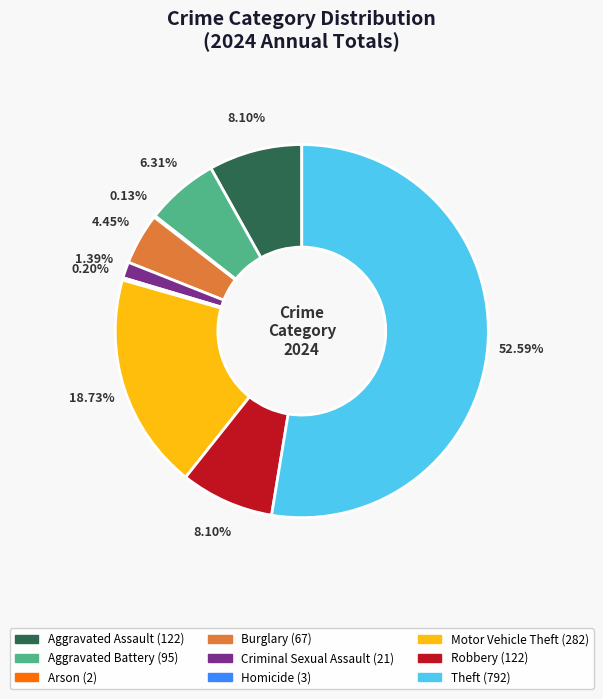

To the nearest percent, what is the difference between the Robbery and Theft slice percentages?

44%